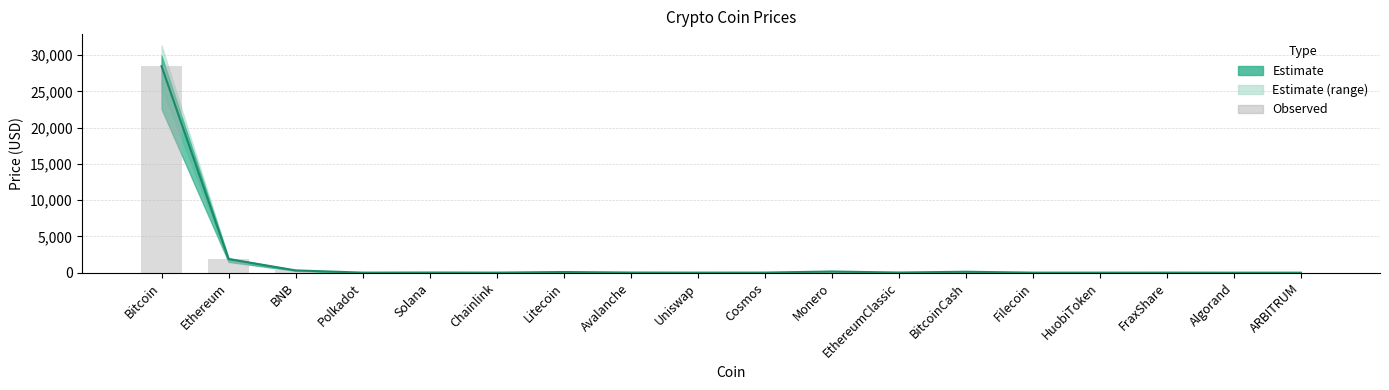

Reading left to right, transcribe all the data shown in this chart.

Bitcoin=28494.5	Ethereum=1873.6	BNB=315.4	Polkadot=6.2	Solana=20.4	Chainlink=7.3	Litecoin=91.2	Avalanche=17.7	Uniswap=5.9	Cosmos=11.1	Monero=161.3	EthereumClassic=20.6	BitcoinCash=127.1	Filecoin=5.7	HuobiToken=3.6	FraxShare=8.9	Algorand=0.2	ARBITRUM=1.2